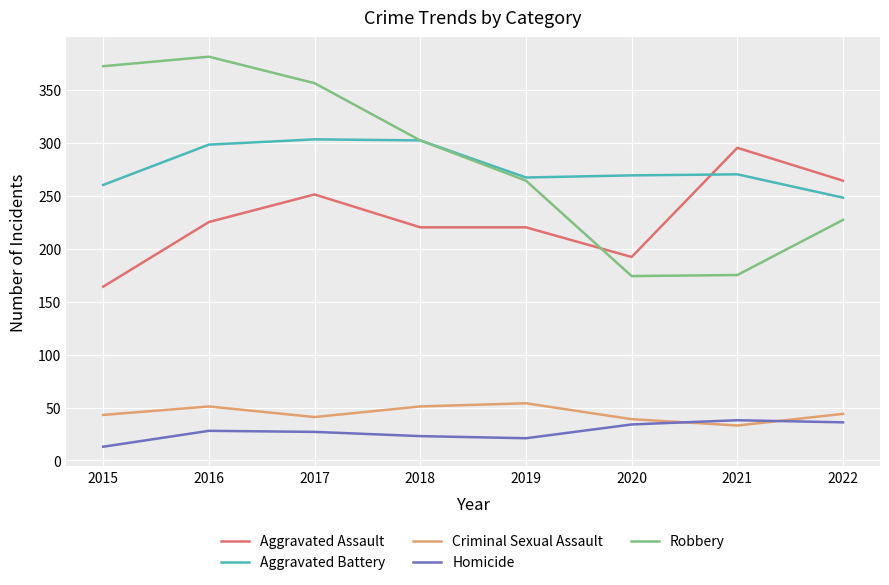

What is the lowest value of the Aggravated Battery series?

248